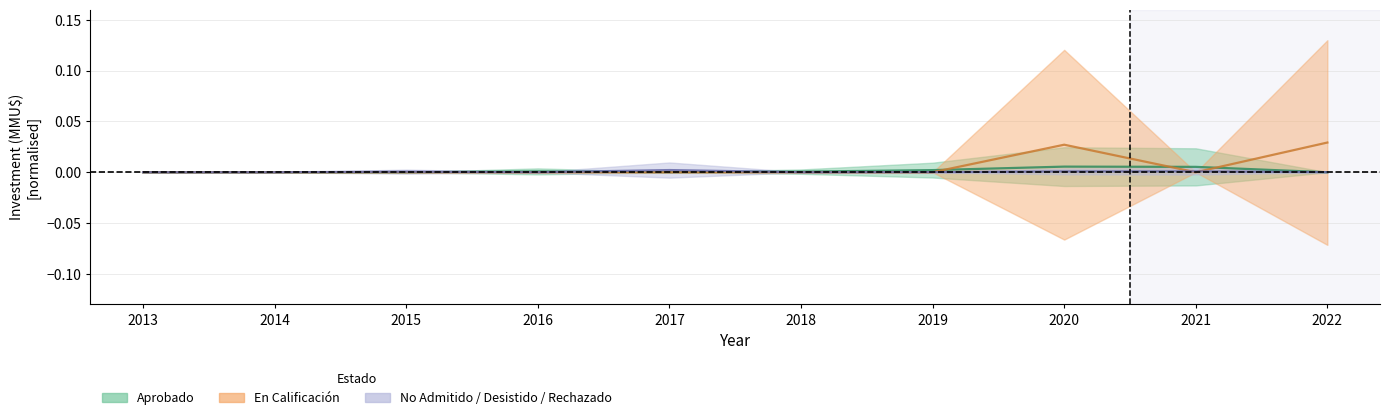

Where is Aprobado nearest to the value 0?

2013